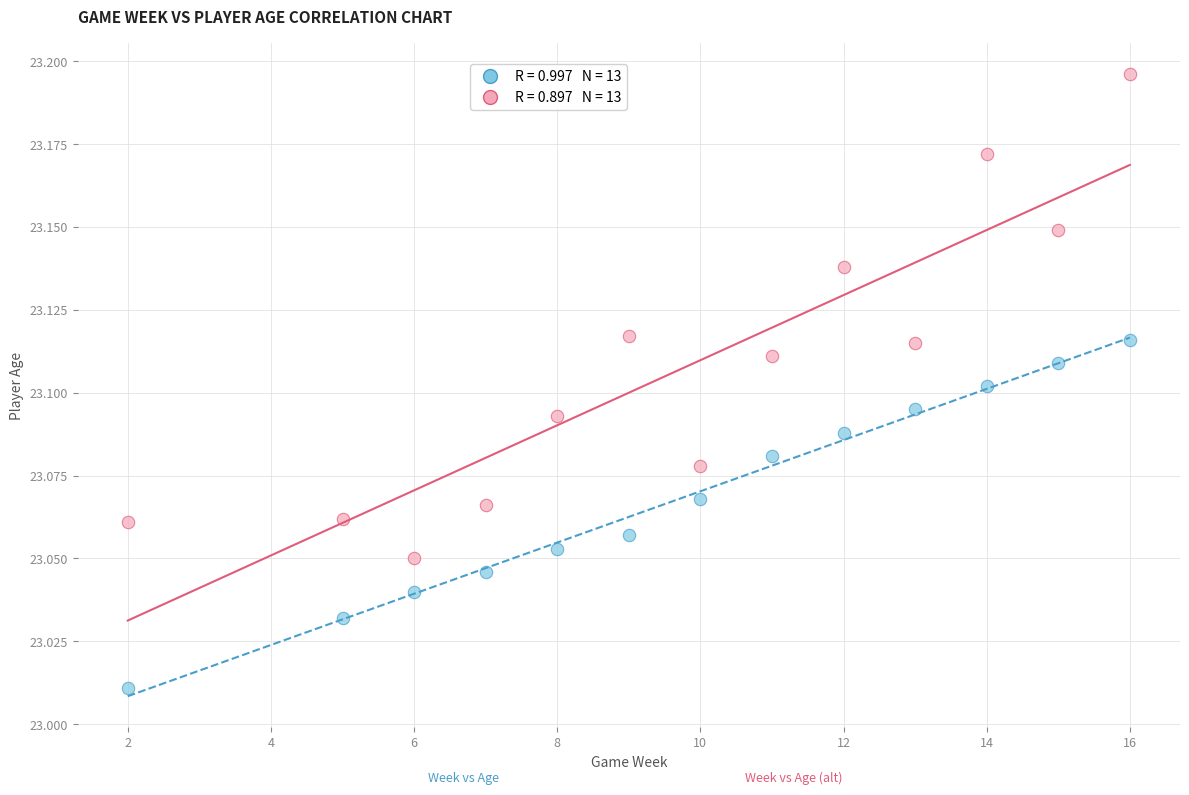

Across all data points, what is the range of X values (max minus min)?

14.0